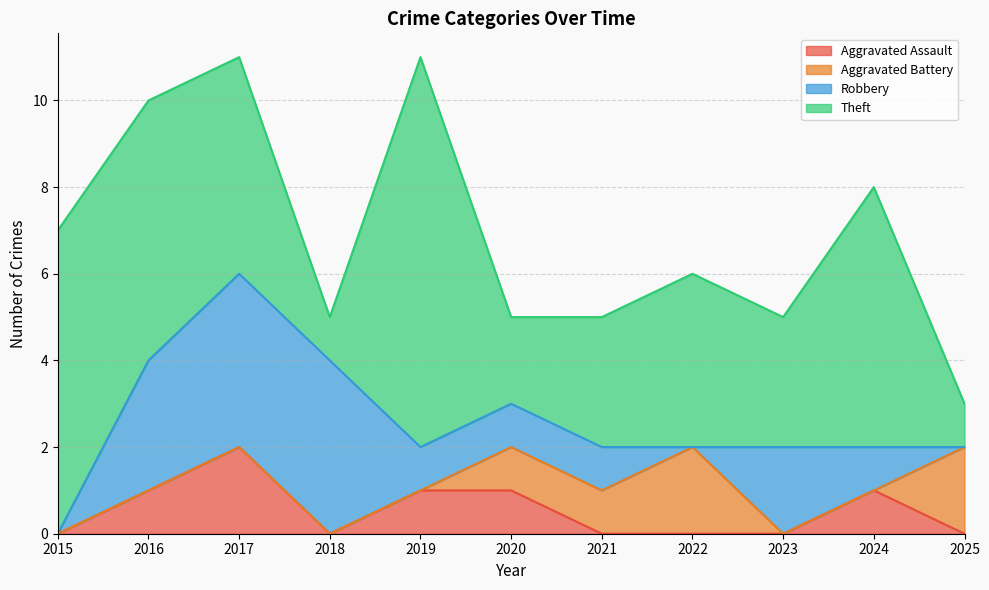

Count the Theft values in the range 2 to 6.

7